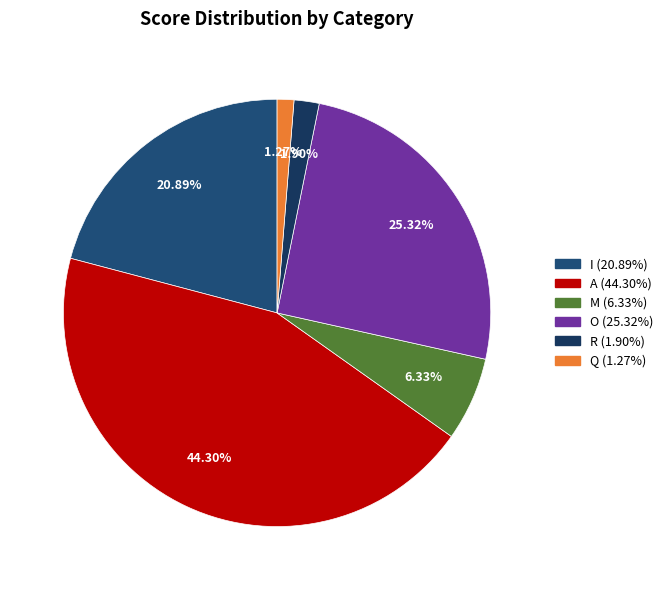

To the nearest percent, what is the combined percentage of O and M?

32%